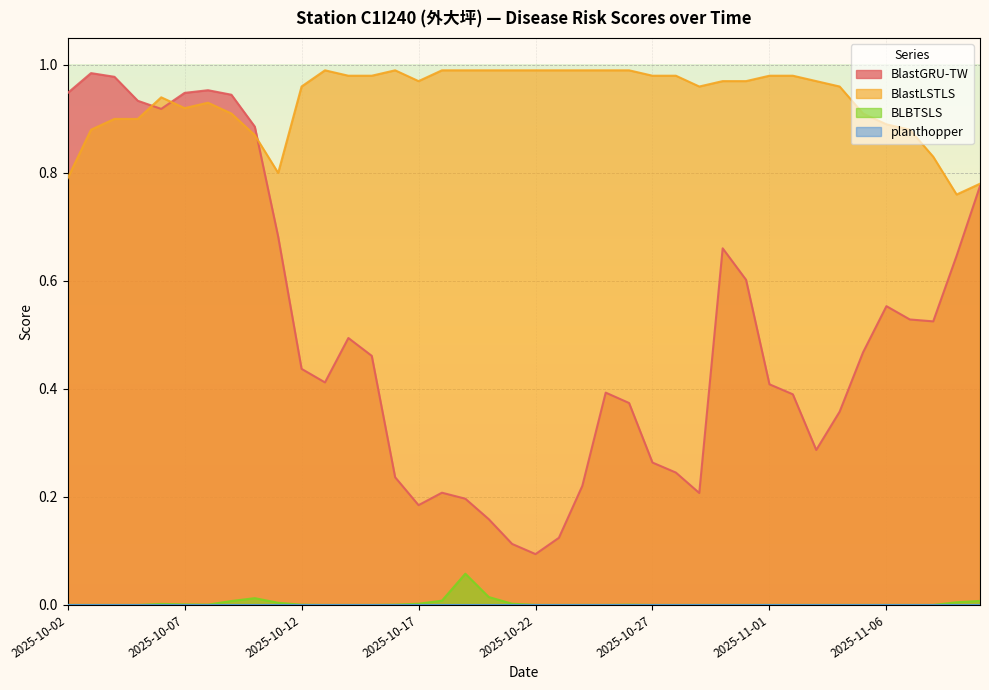

What is the difference between the maximum and minimum values in the BlastLSTLS series?

0.2